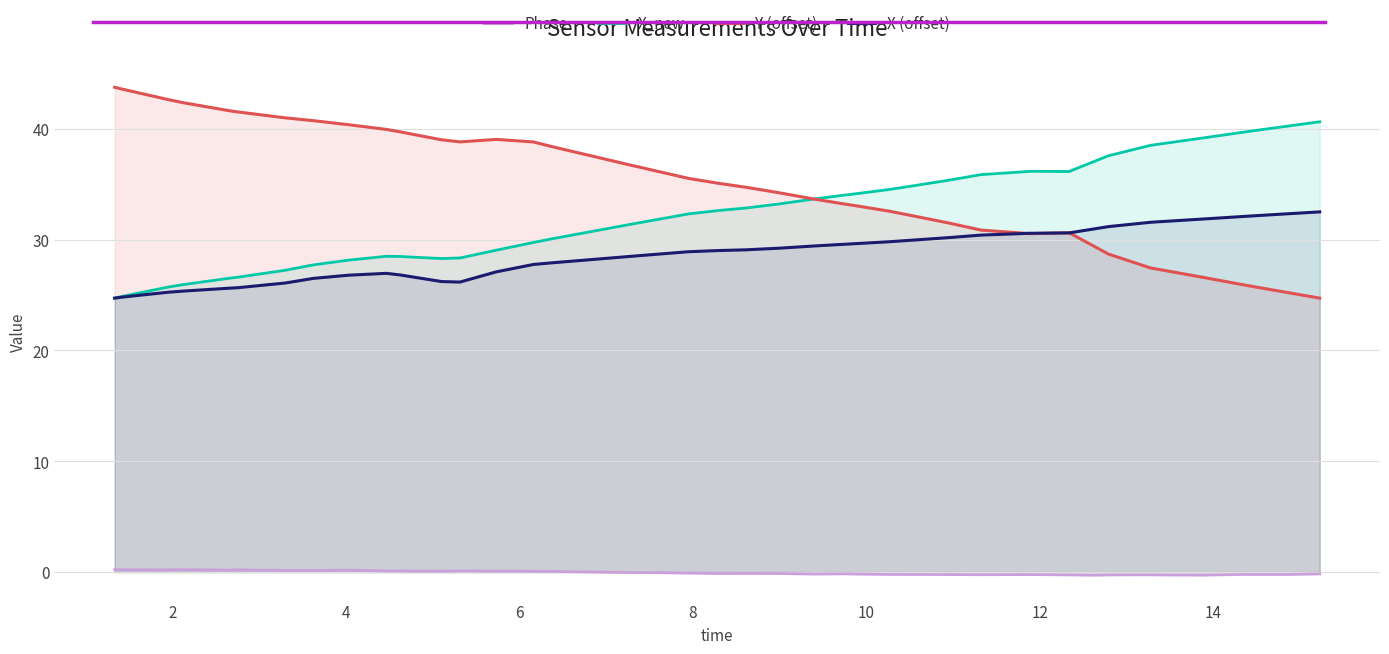

What is the greatest value displayed?

43.7